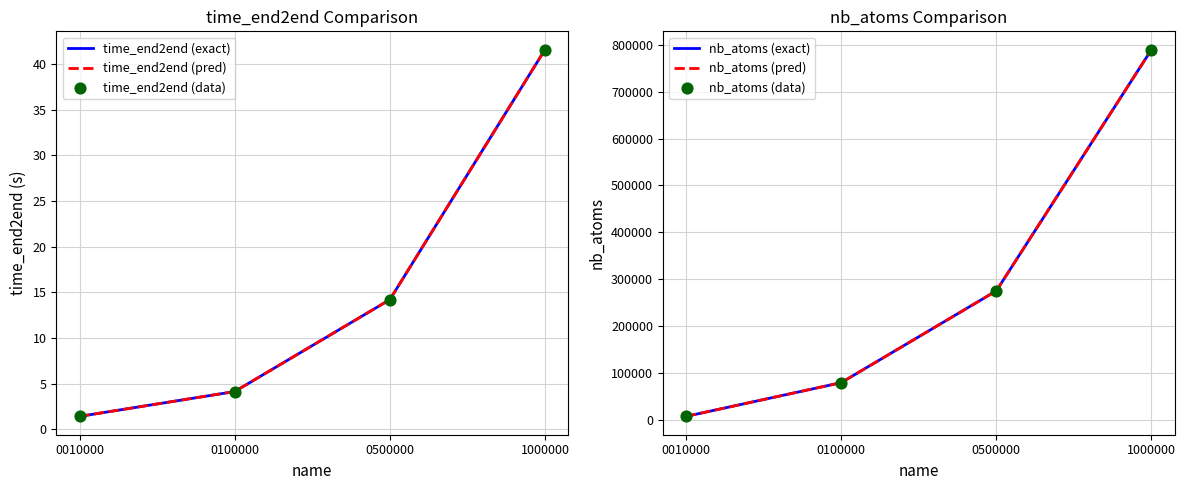

At which category is the sum across all series the highest?

1000000